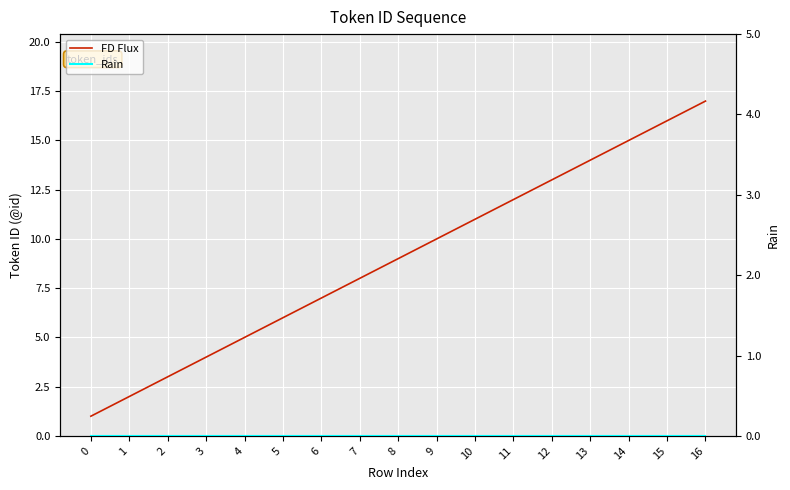

True or false: Rain has more than 1 interior local peaks.

False